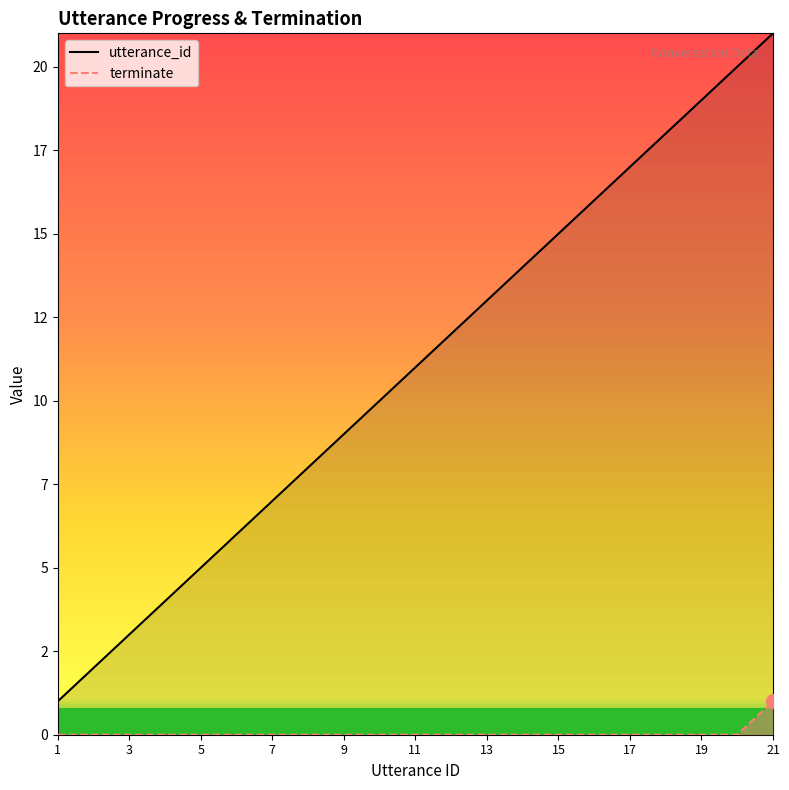

True or false: utterance_id and terminate cross at least once.

False